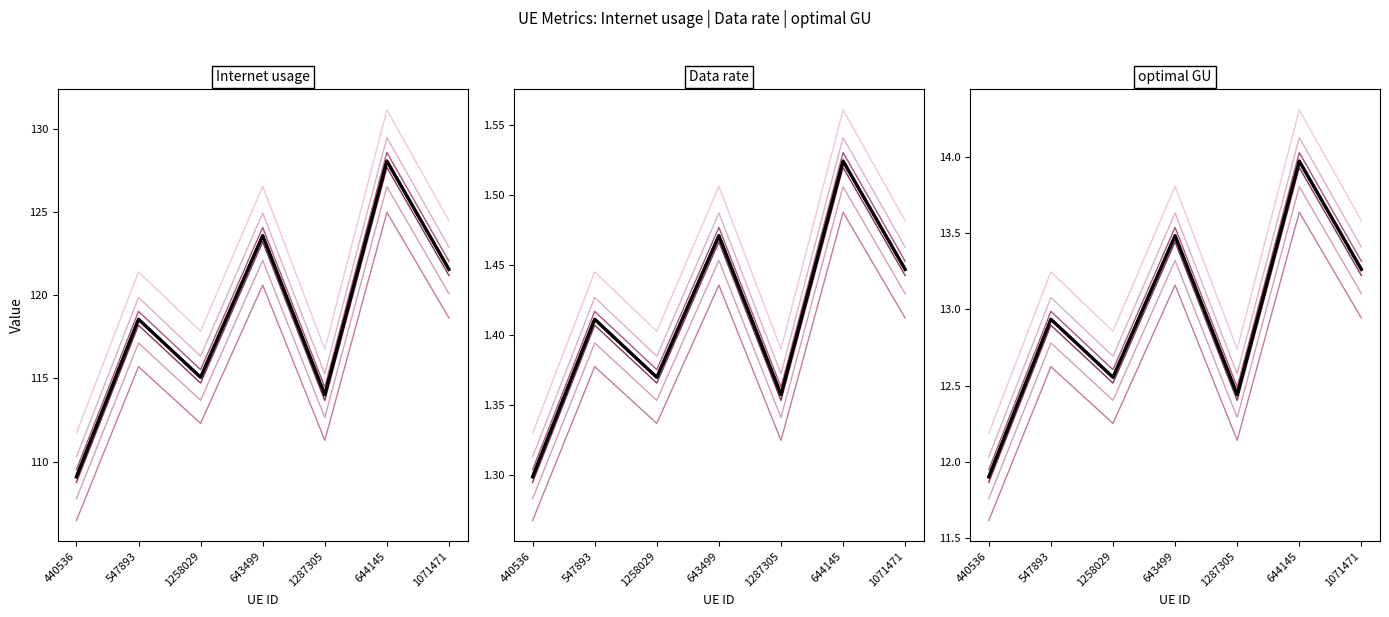

Reading left to right, list all the values displayed in this chart.

Internet usage: 440536=106.5	547893=115.7	1258029=112.3	643499=120.6	1287305=111.3	644145=125.0	1071471=118.6
Internet usage (mean): 440536=109.1	547893=118.6	1258029=115.1	643499=123.6	1287305=114.0	644145=128.0	1071471=121.5
Data rate: 440536=1.3	547893=1.4	1258029=1.3	643499=1.4	1287305=1.3	644145=1.5	1071471=1.4
Data rate (mean): 440536=1.3	547893=1.4	1258029=1.4	643499=1.5	1287305=1.4	644145=1.5	1071471=1.4
optimal GU: 440536=11.6	547893=12.6	1258029=12.3	643499=13.2	1287305=12.1	644145=13.6	1071471=12.9
optimal GU (mean): 440536=11.9	547893=12.9	1258029=12.6	643499=13.5	1287305=12.4	644145=14.0	1071471=13.3